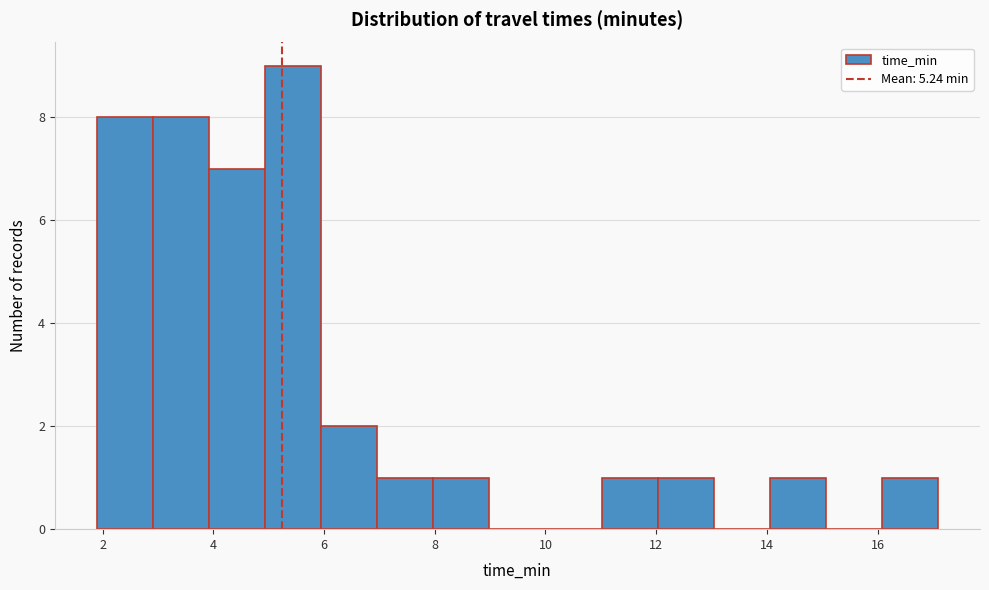

Over which range of the x-axis is the bar tallest?

5.0 to 6.0